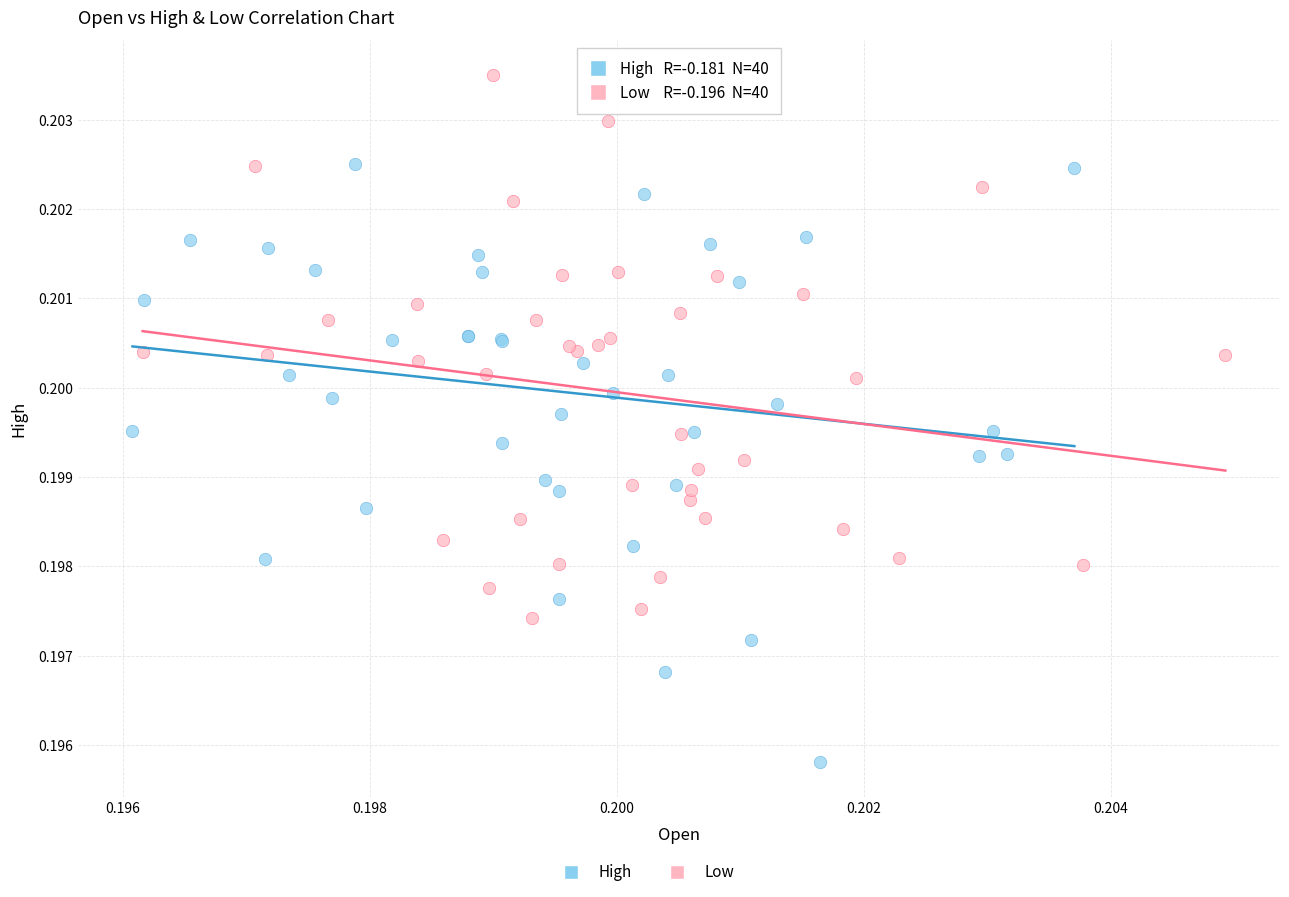

Which series contains the lowest Y value?

High